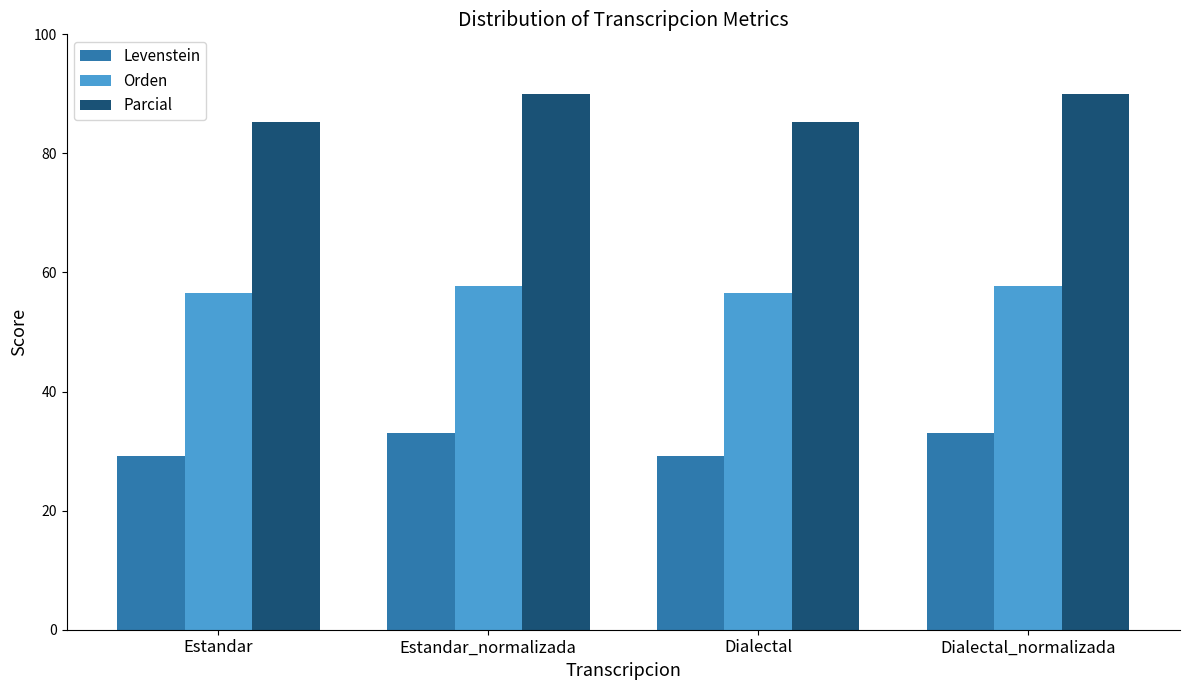

What is the label of the 1st bar from the left?

Estandar